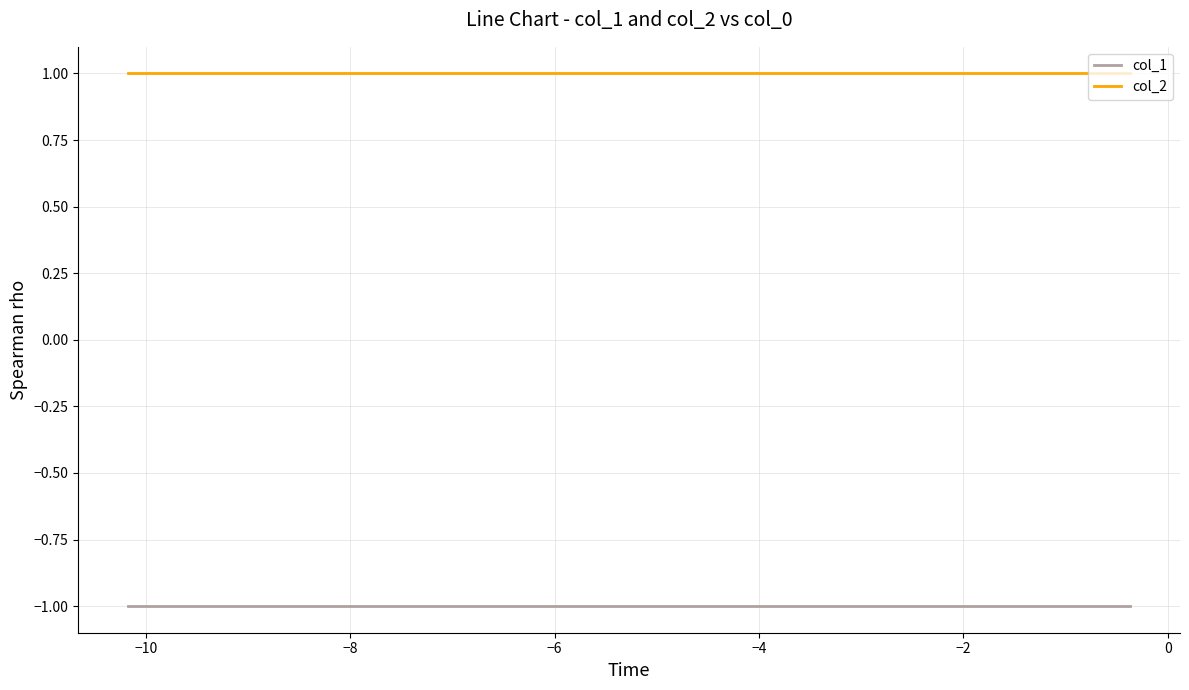

What are all the series names shown in the legend?

col_1, col_2